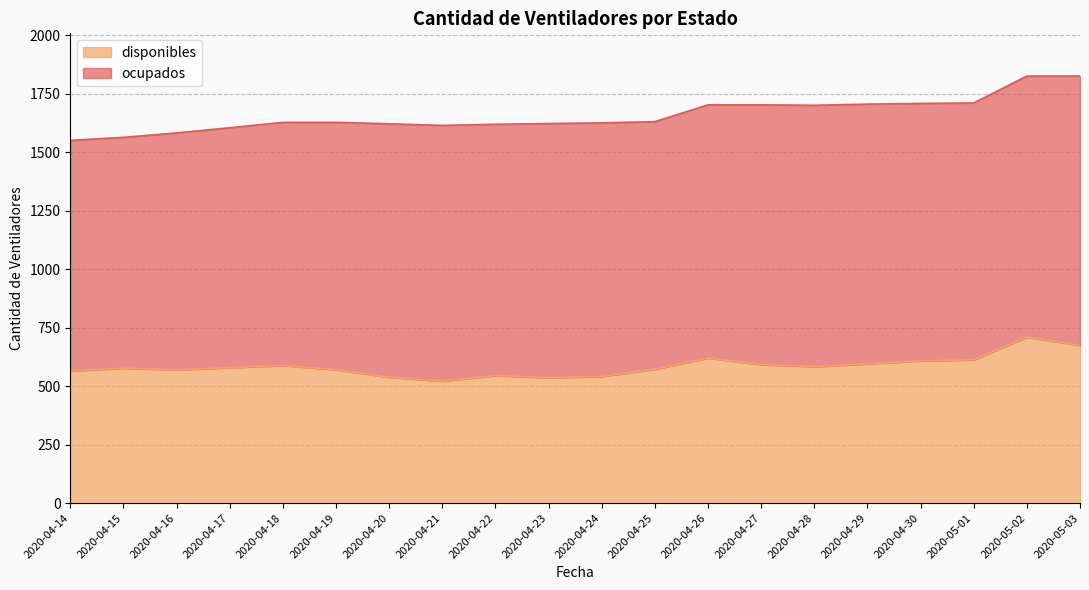

True or false: there are more than 0 points higher than both neighbors.

True